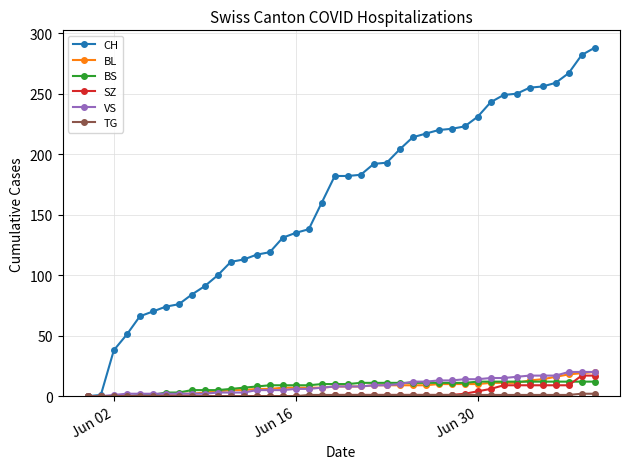

What is the value of the BS point at the 9th from the left?

5